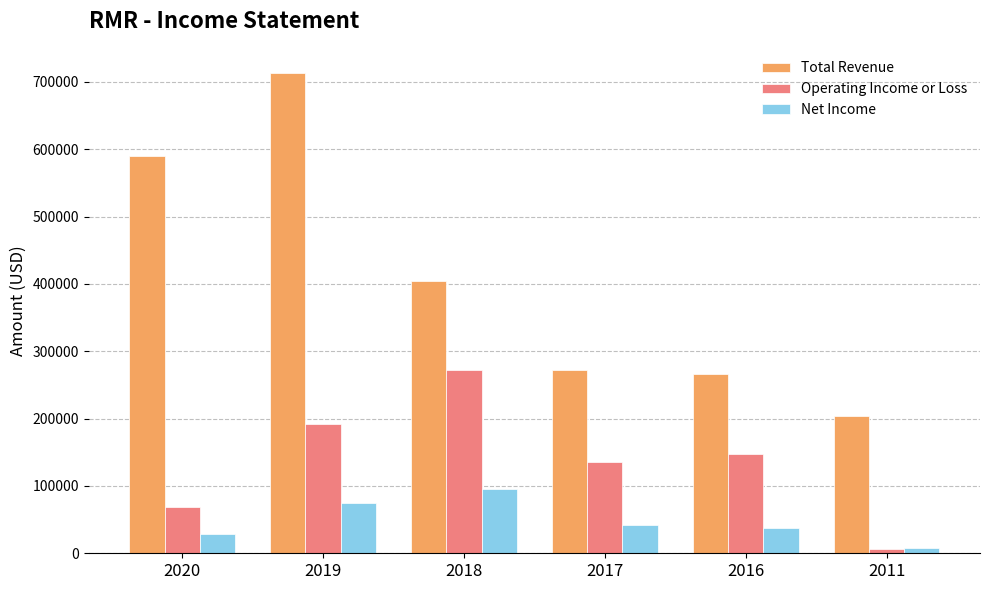

Which series has the largest total across all categories?

Total Revenue